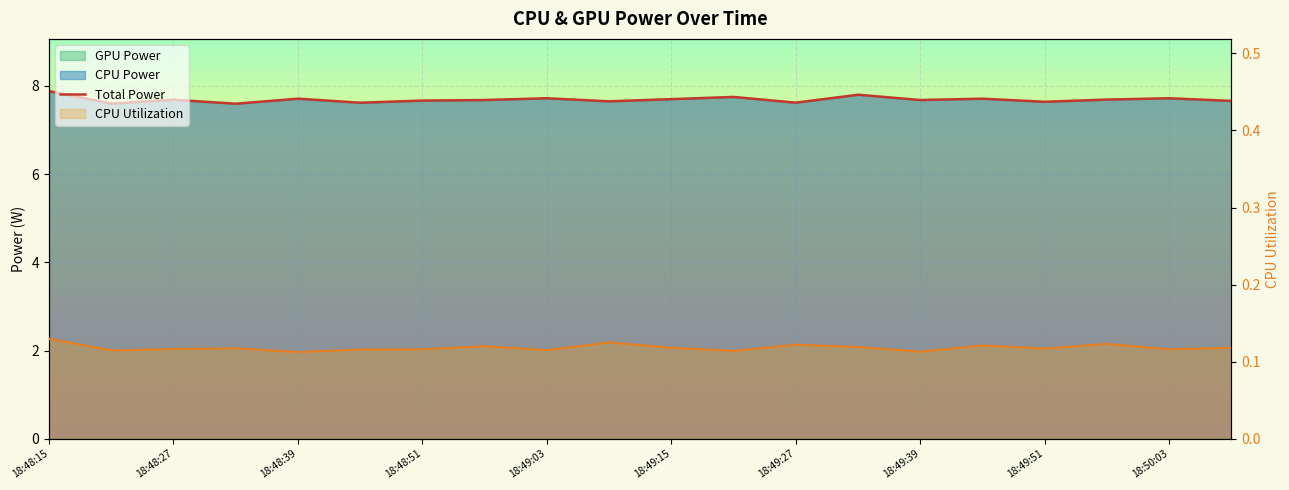

What is the sum of all CPU Utilization values?

2.4